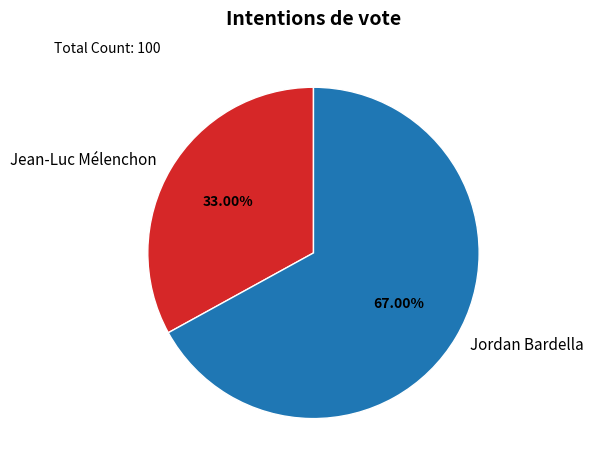

Rank the categories by value from lowest to highest.

Jean-Luc Mélenchon, Jordan Bardella